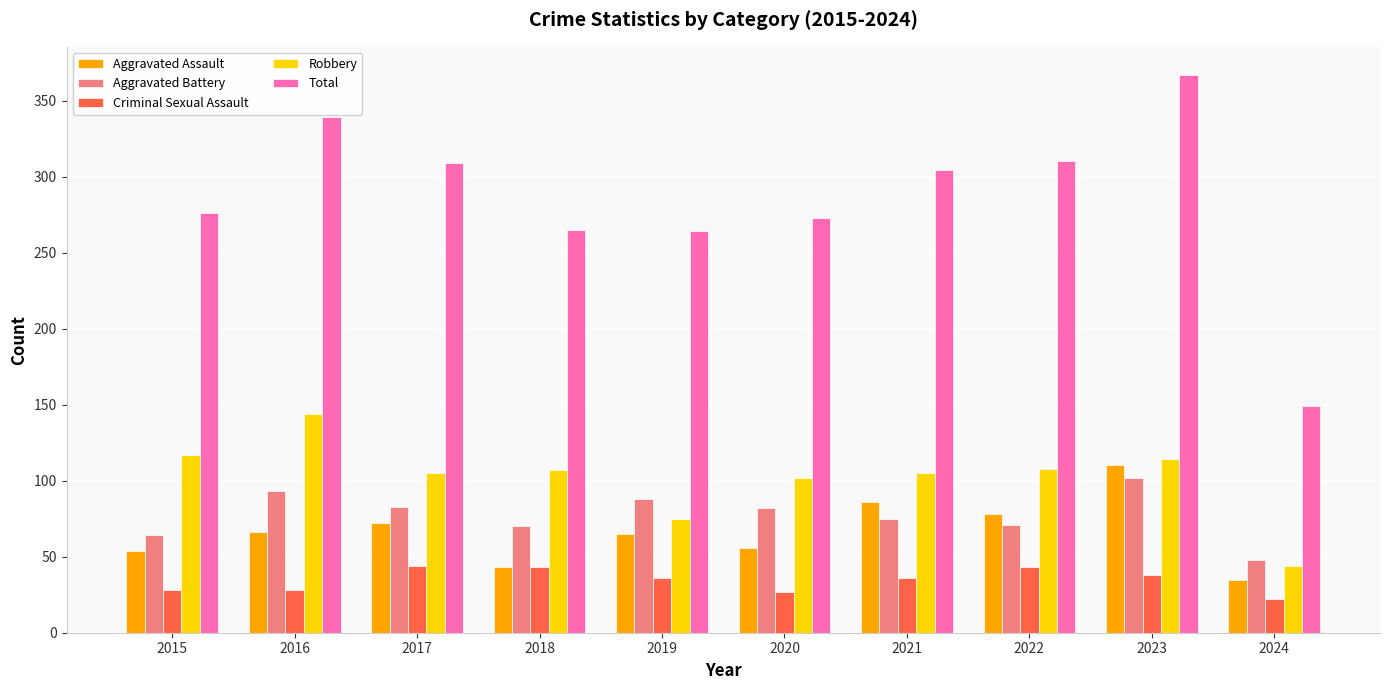

What is the sum of the Criminal Sexual Assault values at 2018 and 2022?

86